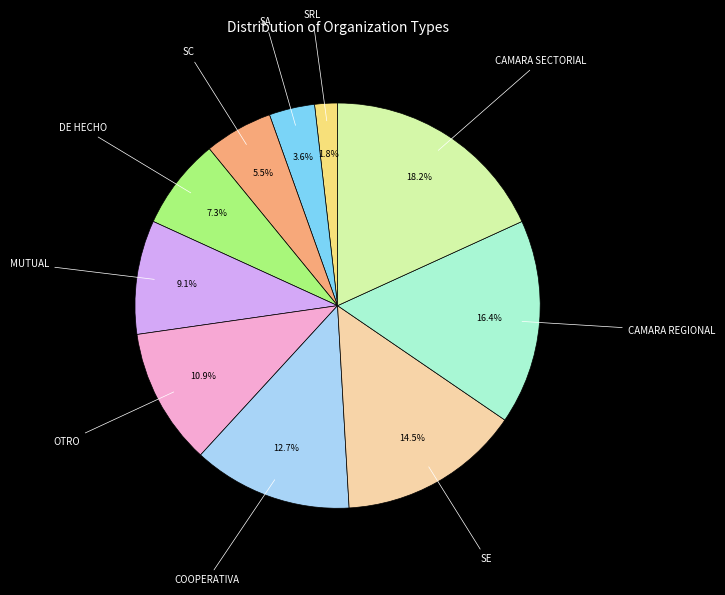

Is there a majority slice in this chart?

No